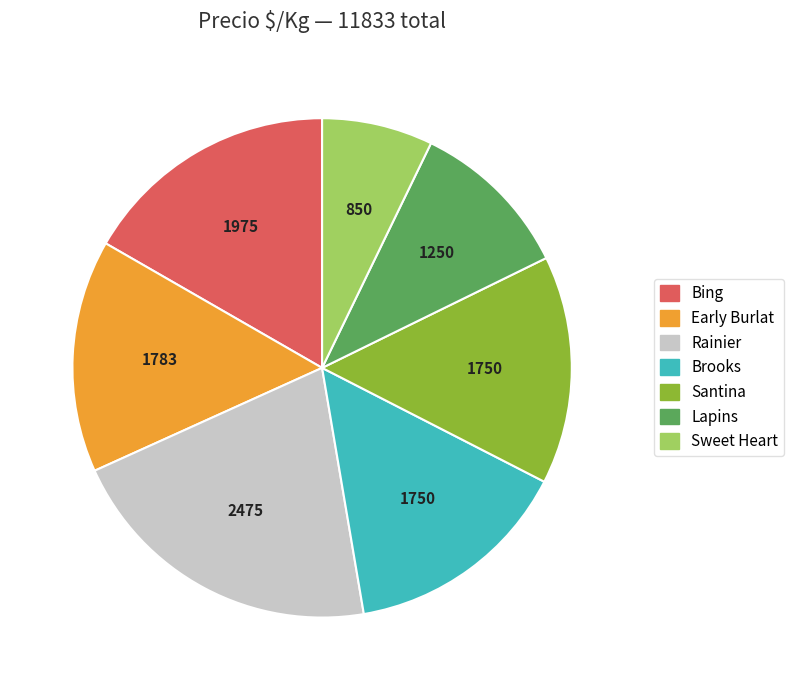

Does any single category account for the majority?

No